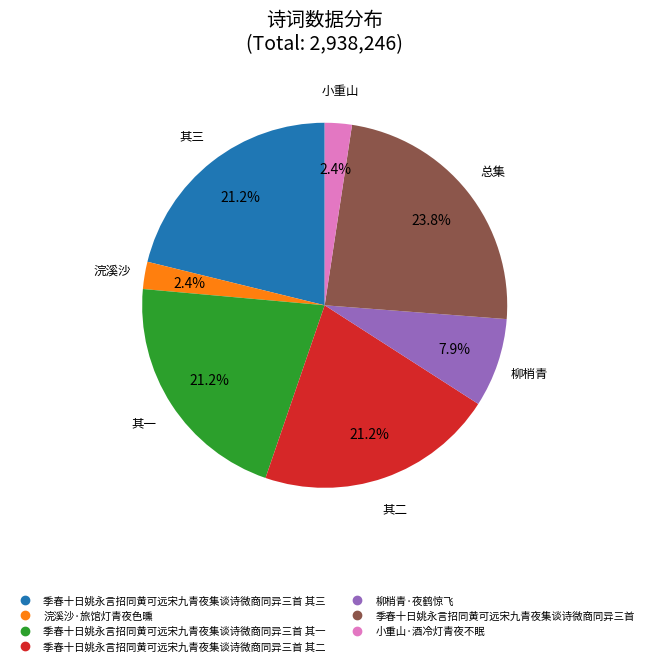

Does any single category account for the majority?

No